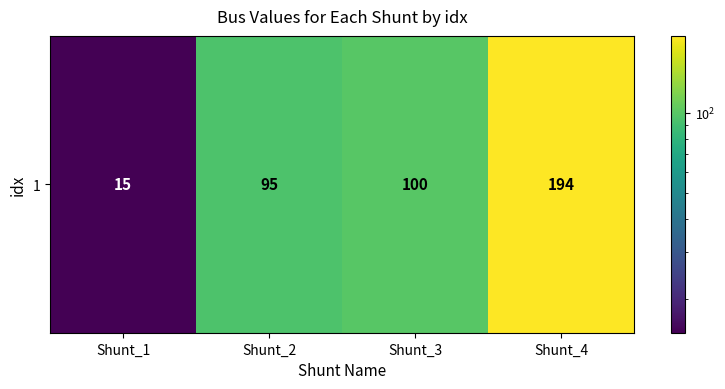

Between Shunt_4 and Shunt_3, which is larger?

Shunt_4